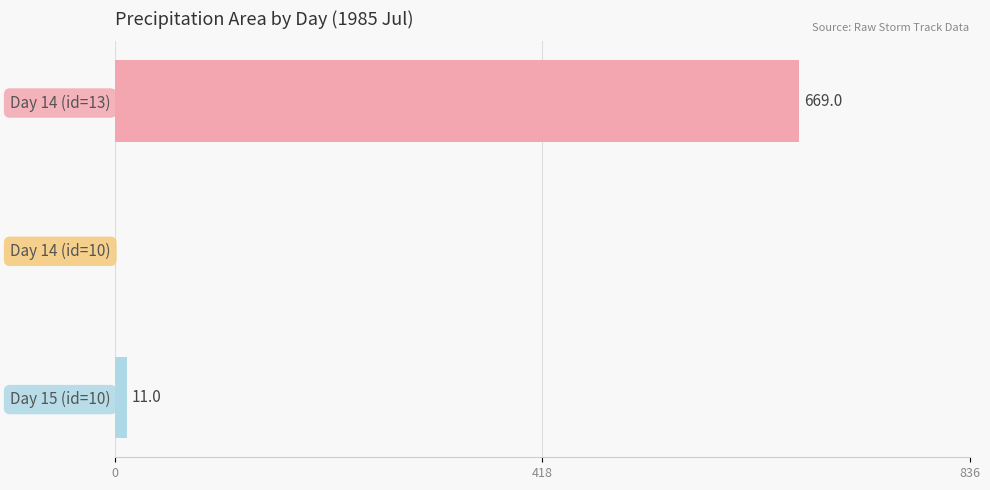

Reading bottom to top, list all the values displayed in this chart.

Day 15 (id=10)=11	Day 14 (id=10)=0	Day 14 (id=13)=669